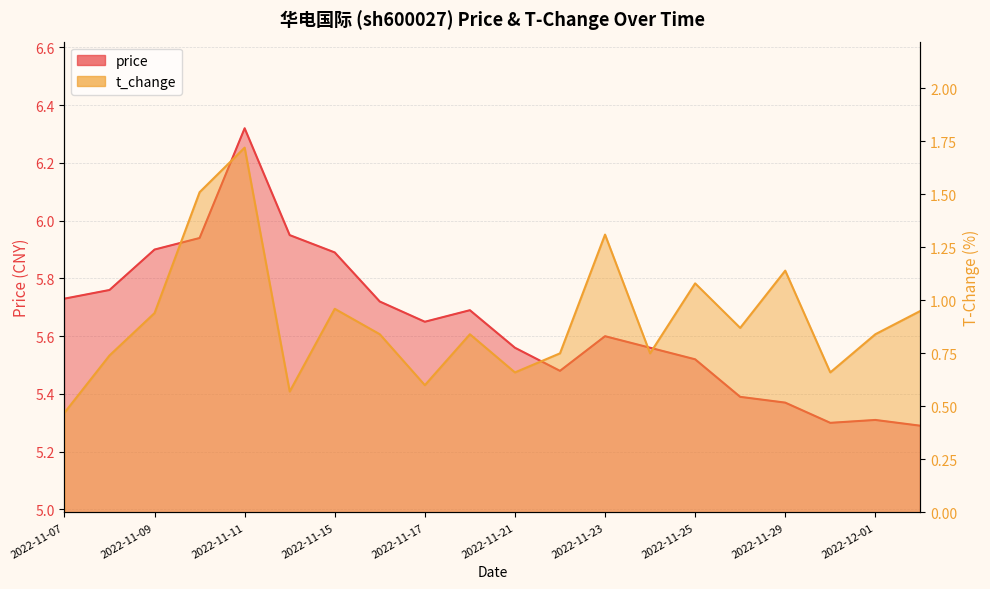

How many distinct data groups are displayed?

2